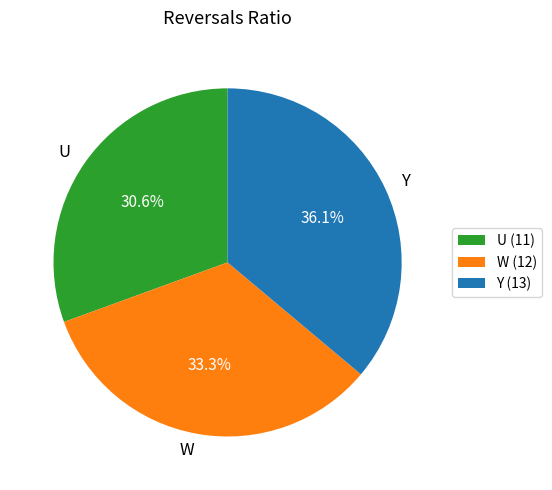

To the nearest percent, what percentage of the pie is U?

31%